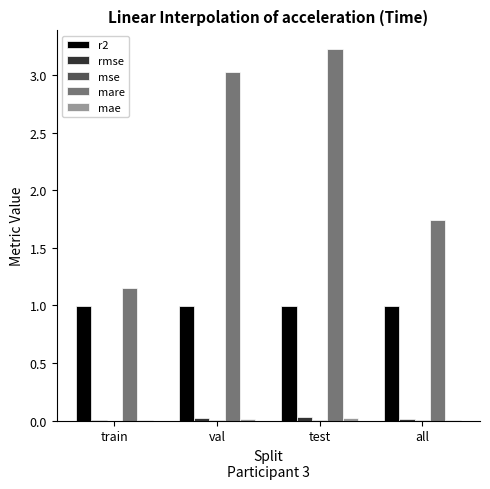

Between train and val, which series saw the biggest shift?

mare